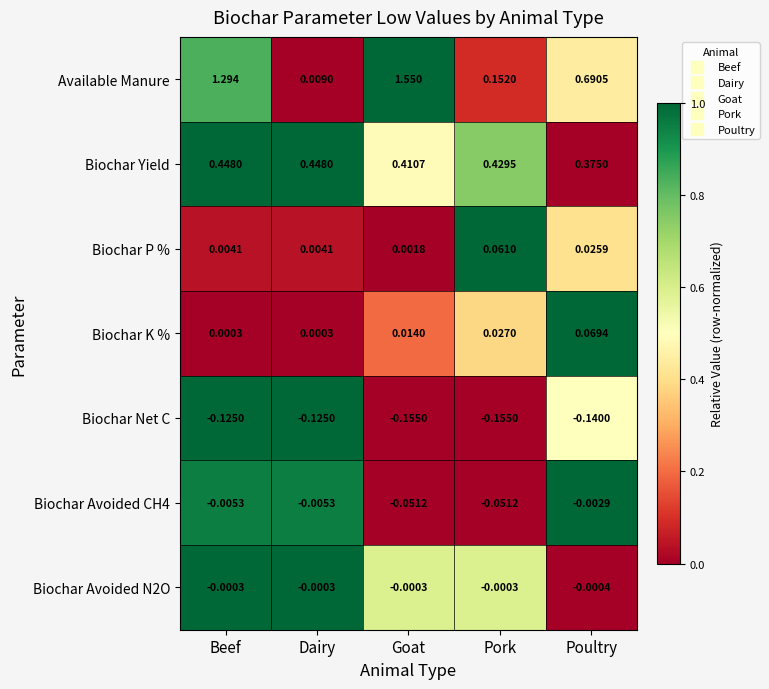

Which series has the widest spread of values?

Available Manure